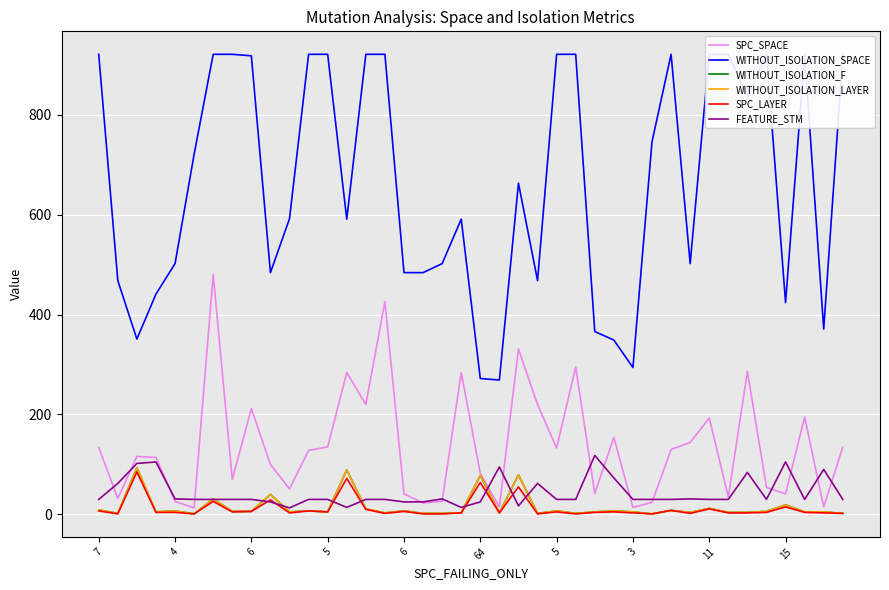

What is the smallest value displayed?

1